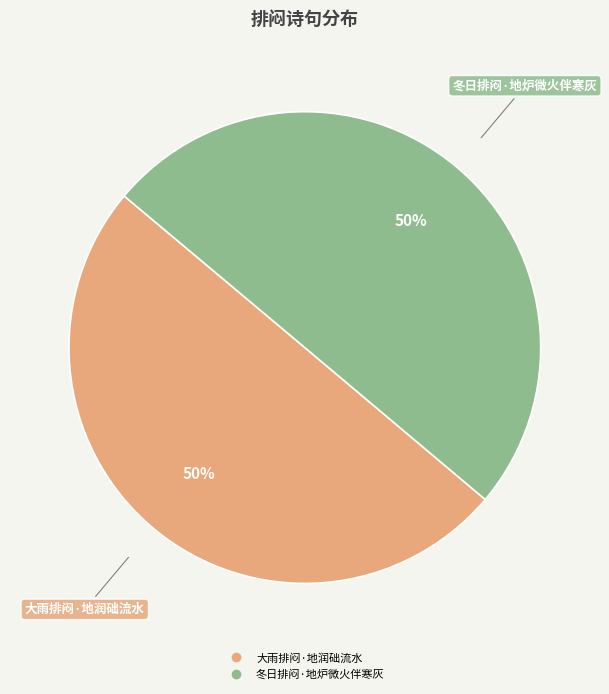

True or false: 大雨排闷·地润础流水 accounts for 50% of the total.

True